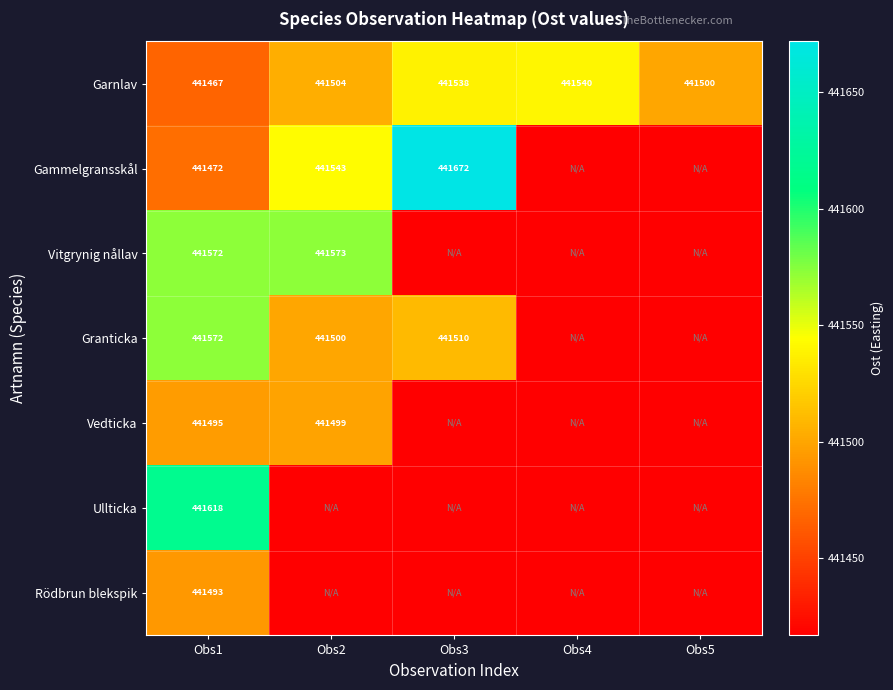

Is the value of Gammelgransskål at Obs1 greater than the value of Garnlav at Obs5?

No